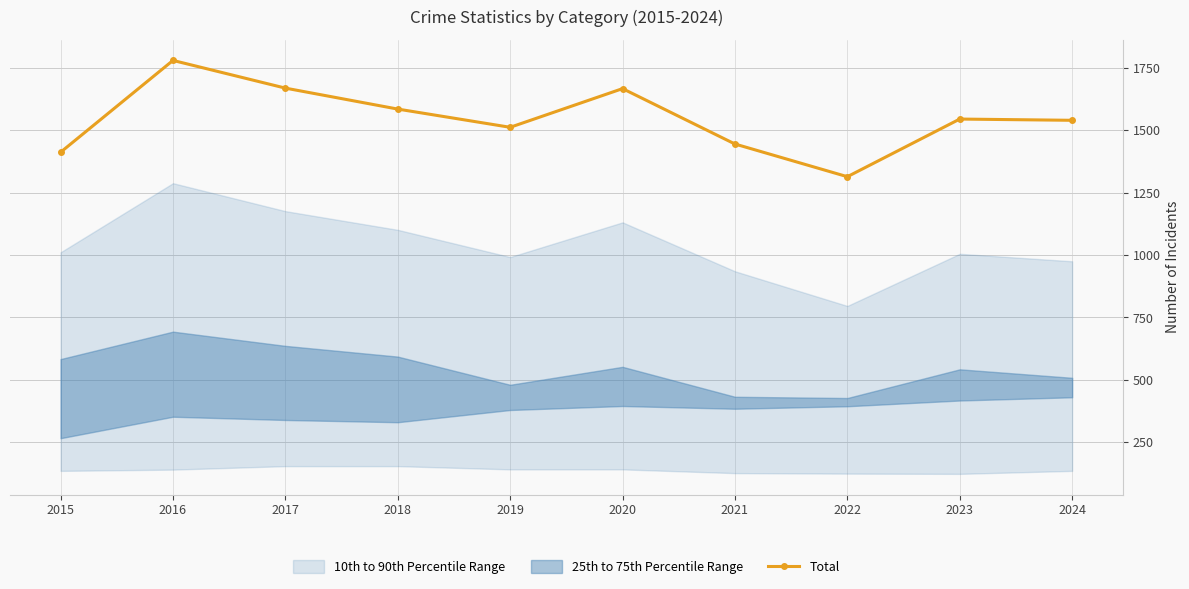

Read the value at 2019.

1512